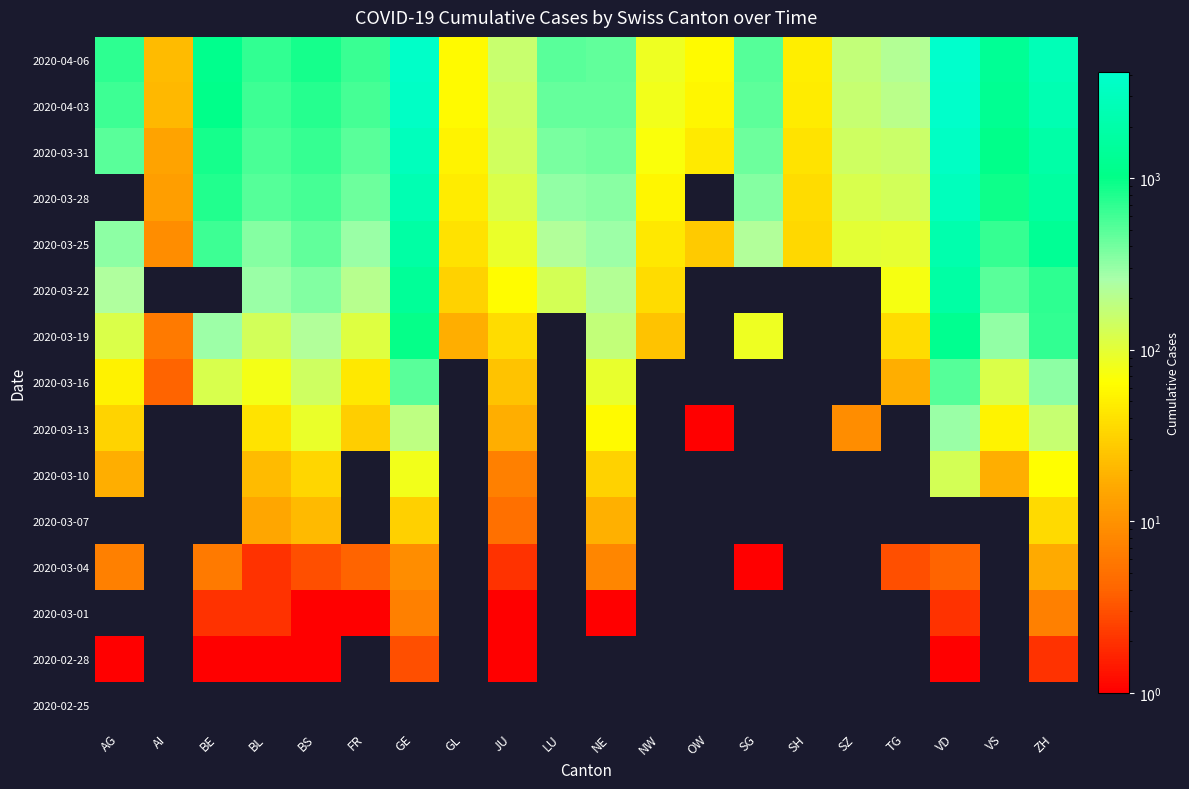

At which label does 2020-03-01 first exceed 1?

BE